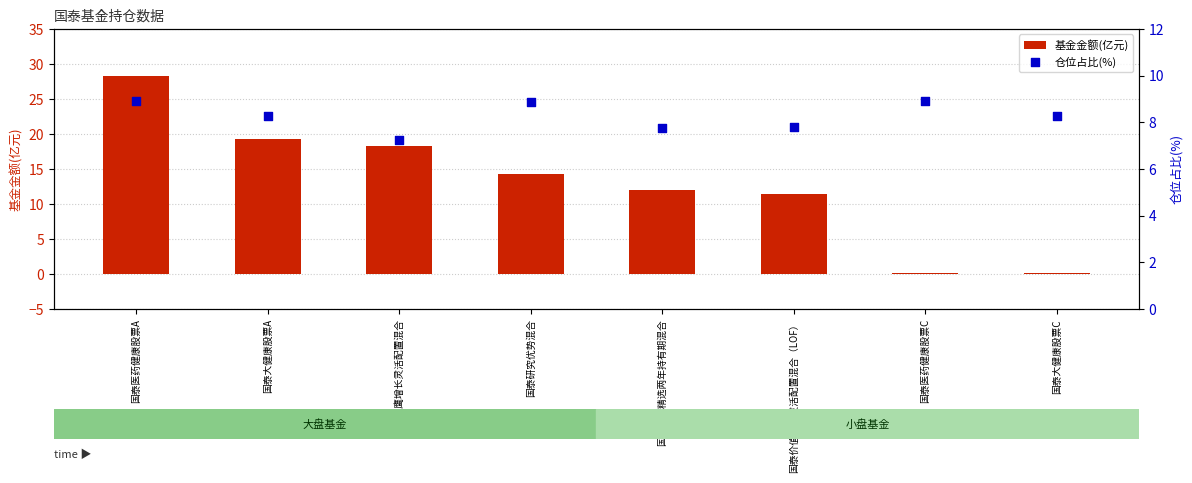

What are all the series names shown in the legend?

基金金额(亿元), 仓位占比(%)